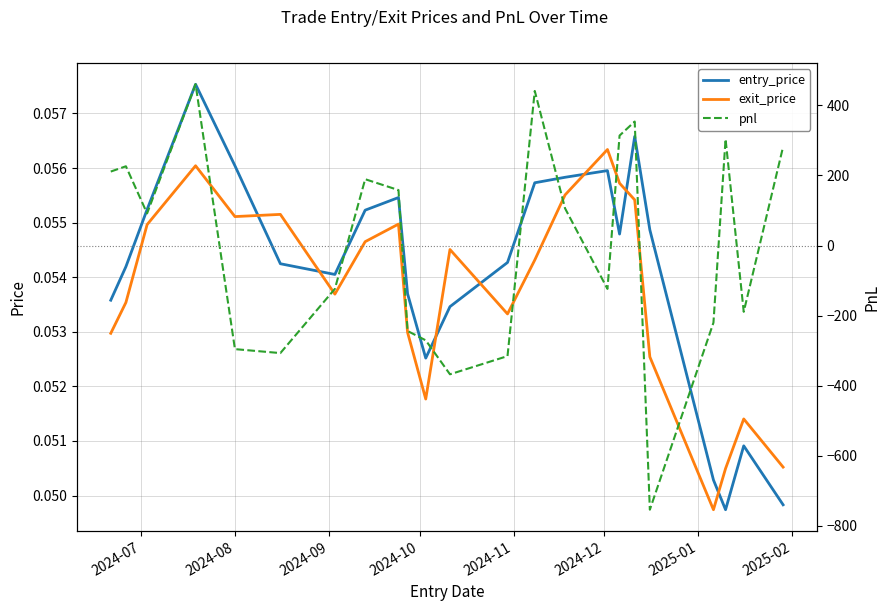

How many lines are shown in the chart?

3